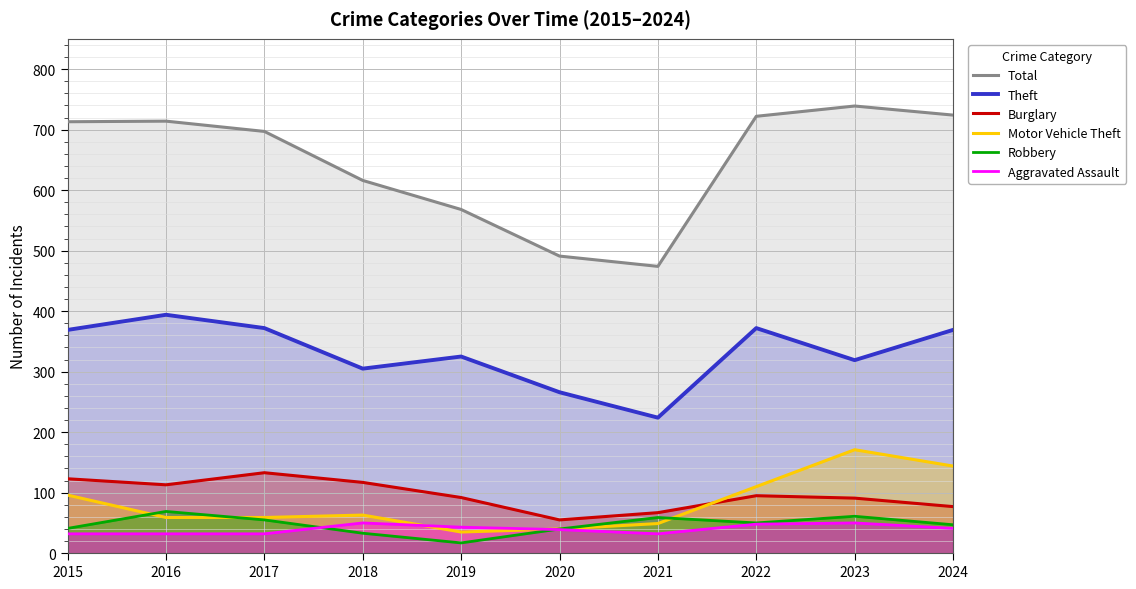

The Aggravated Assault series shows 20 at 2020. True or false?

False